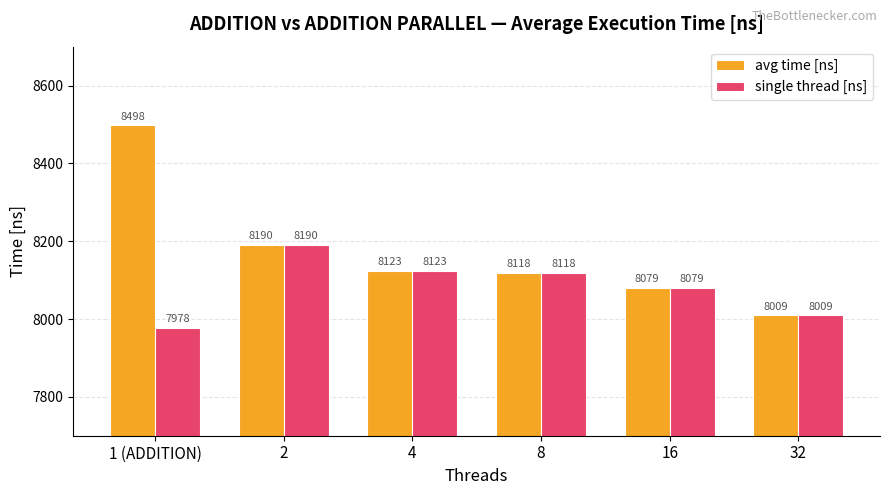

Are the bars horizontal?

No